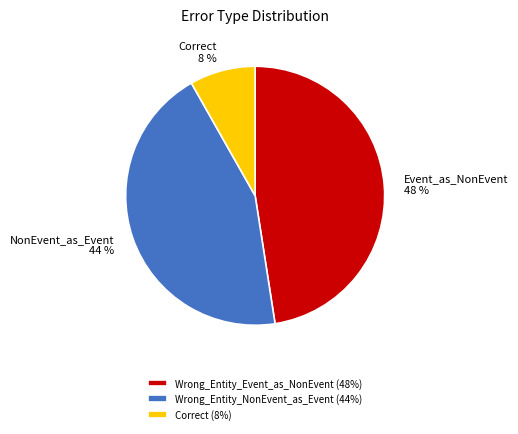

Between Correct (8%) and Wrong_Entity_Event_as_NonEvent (48%), which is larger?

Wrong_Entity_Event_as_NonEvent (48%)